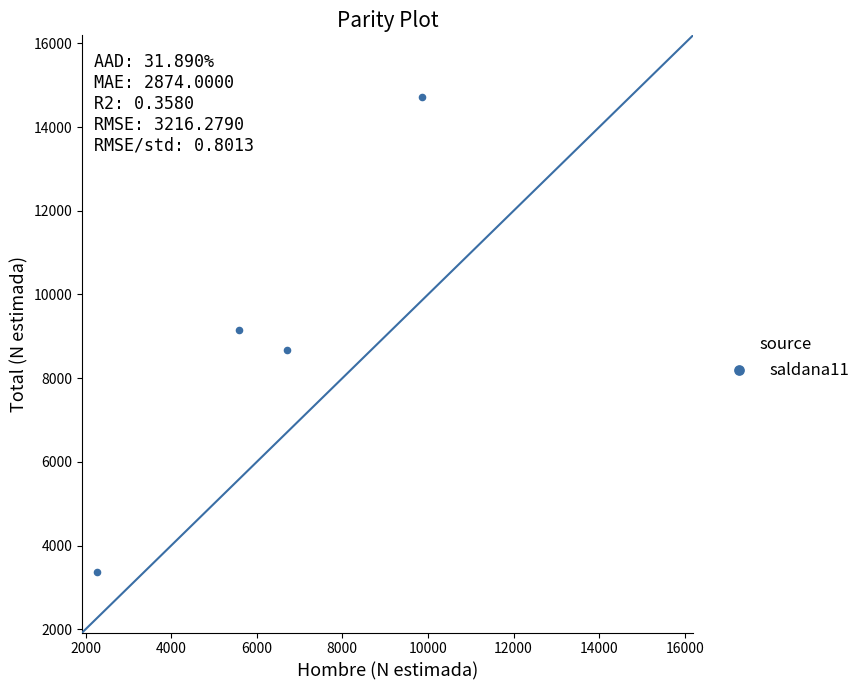

What is the average X value?

6108